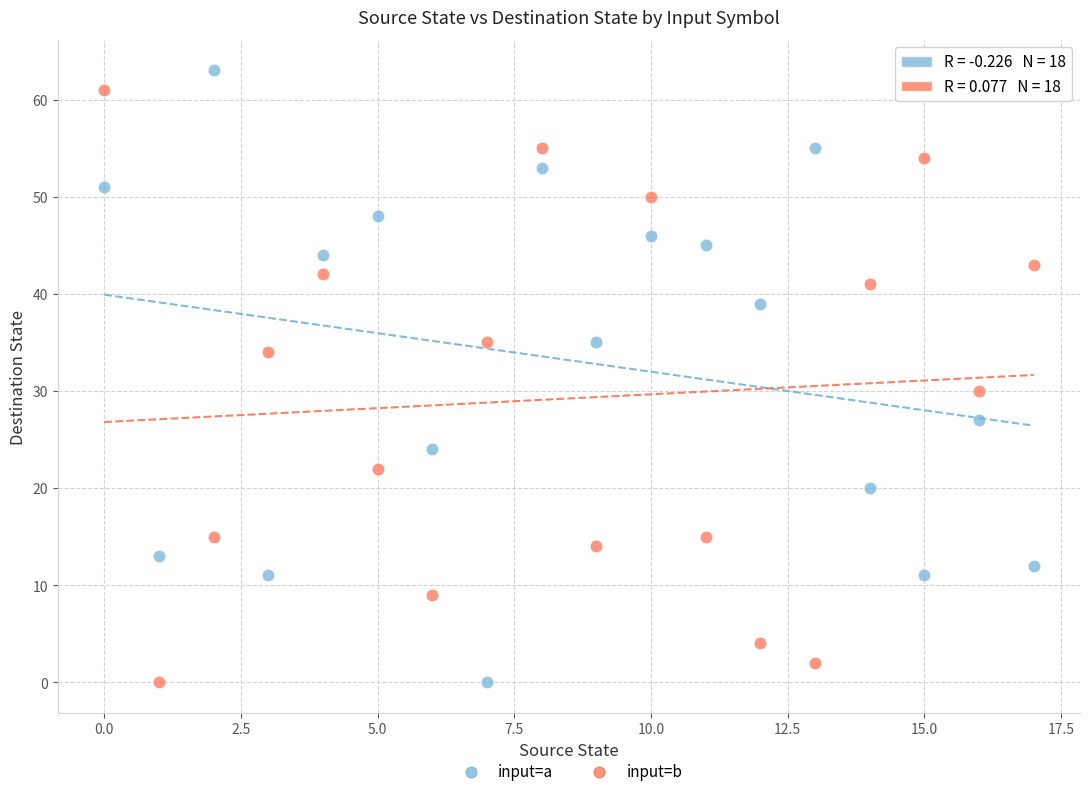

Across all series, what Y value is closest to 31?

30